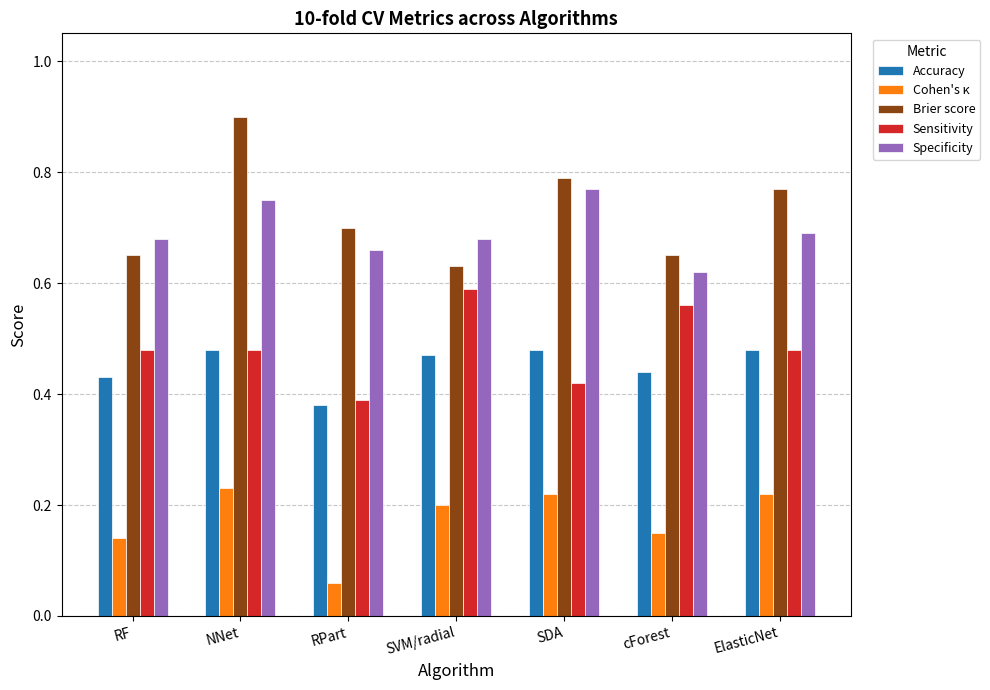

At which category is the sum across all series the highest?

NNet